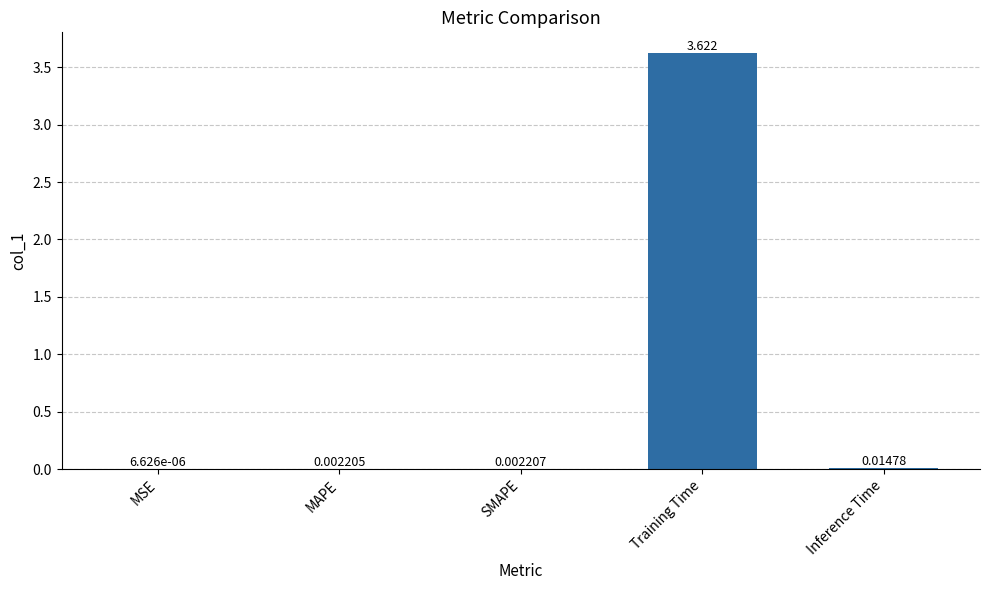

At which label is the value closest to 1?

Inference Time